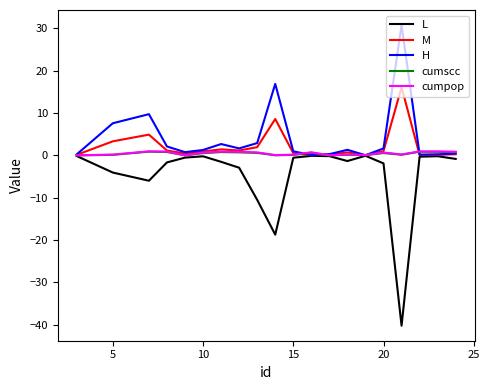

Which series has the widest spread of values?

L